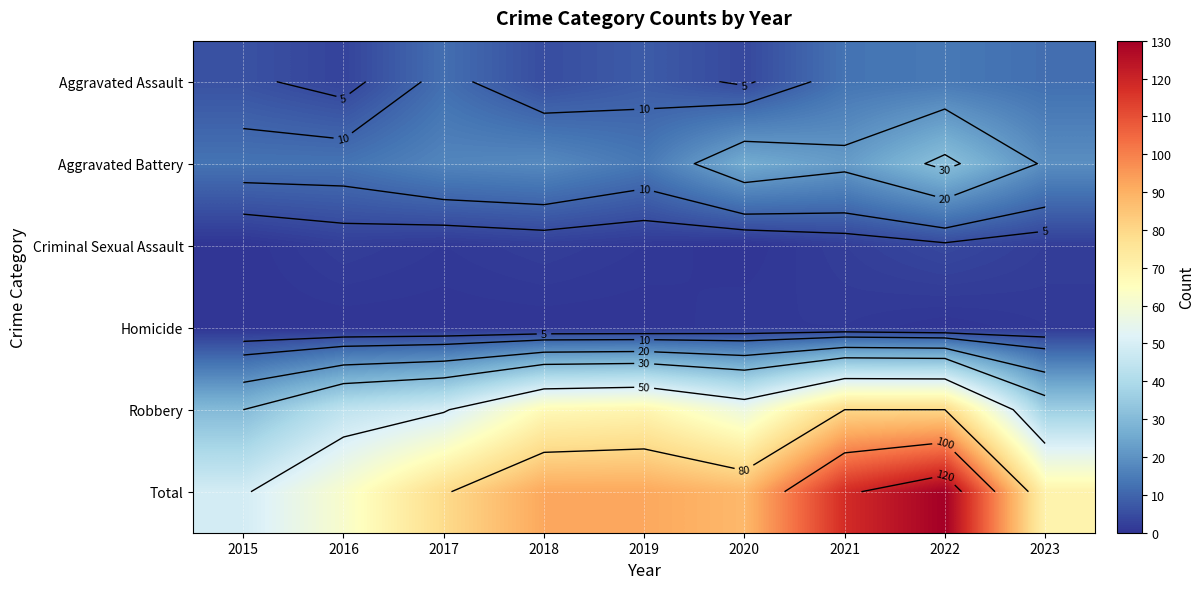

What is the average value of the Aggravated Assault series?

9